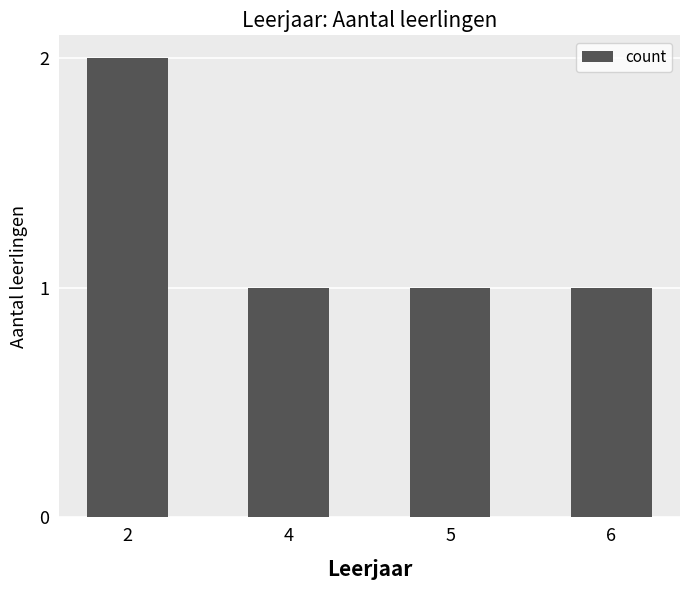

What is the sum of all values?

5